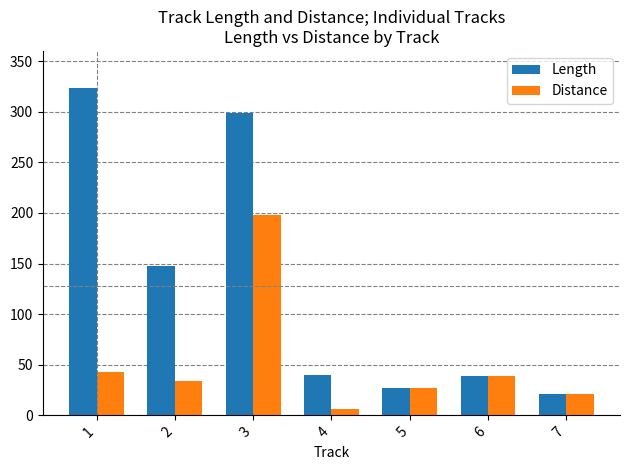

The Distance series shows 42.7 at 1. True or false?

True